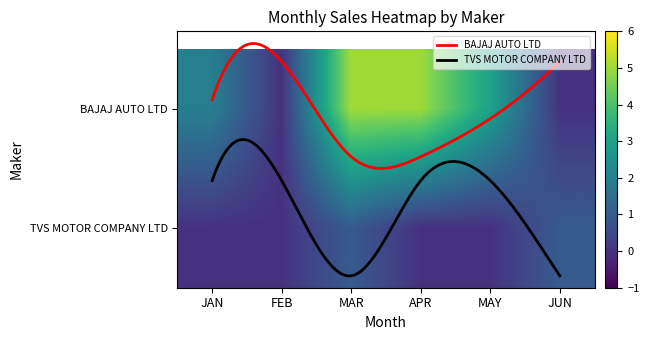

Between JUN and MAY, which is larger?

MAY